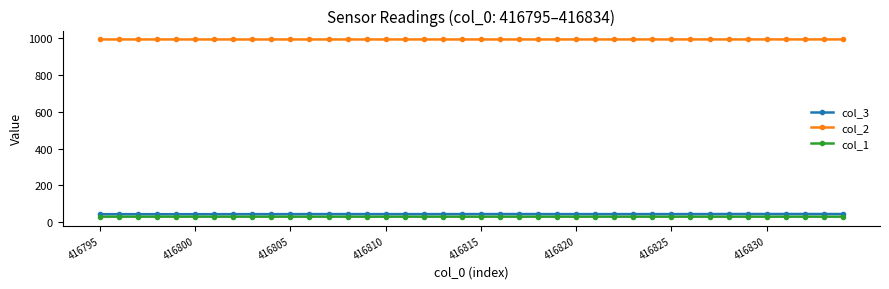

What is the maximum value shown in the chart?

993.6